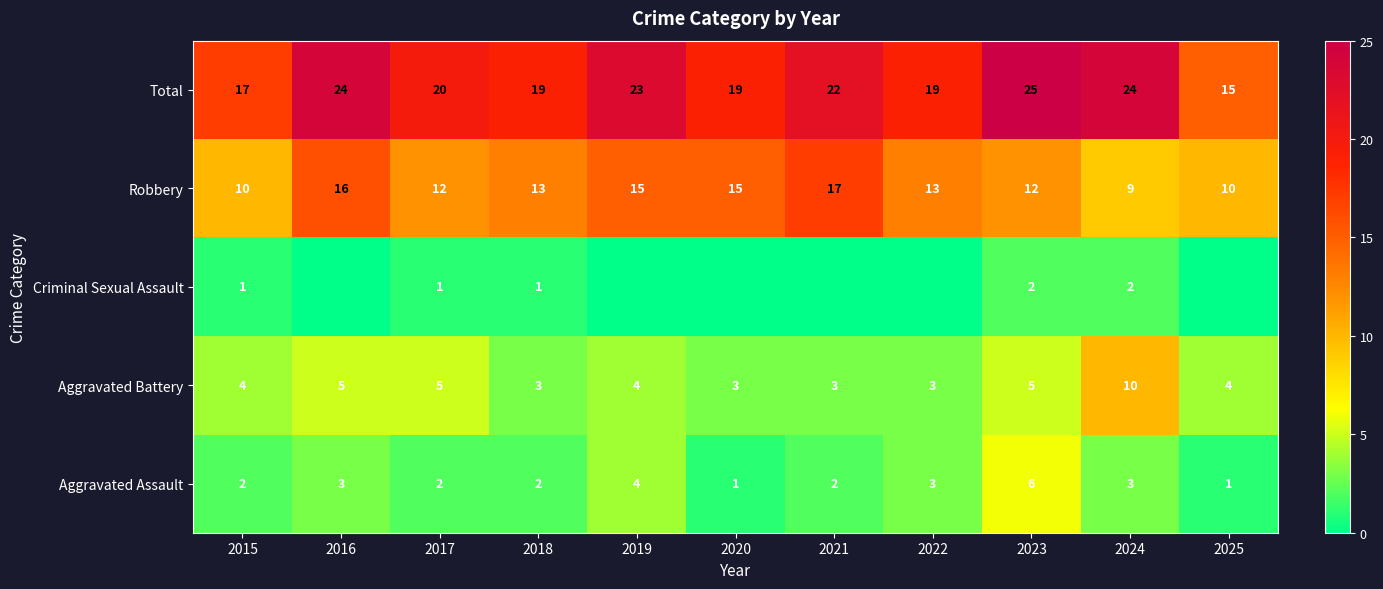

Which category has the lowest value in the Robbery series?

2024